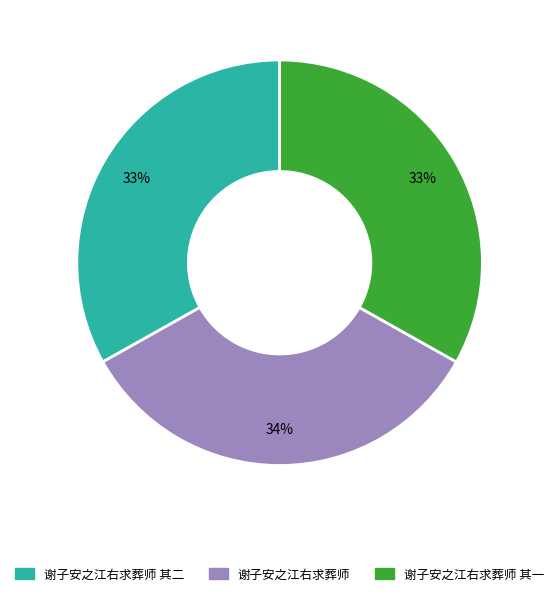

To the nearest percent, what is the difference between the largest and smallest slice percentages?

1%